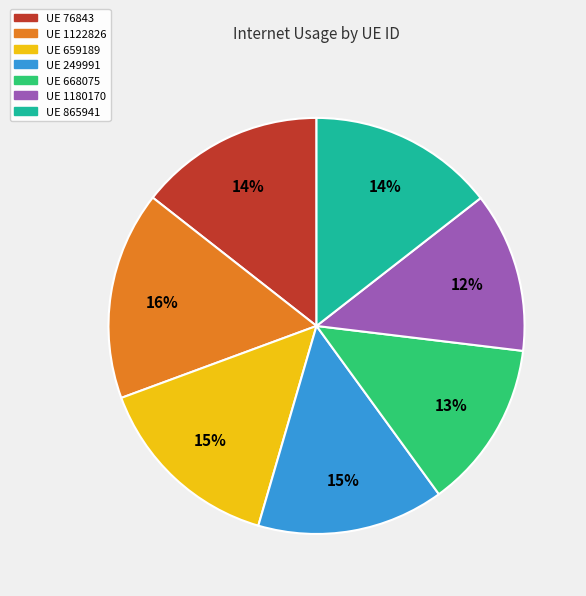

Which slice is the largest?

UE 1122826